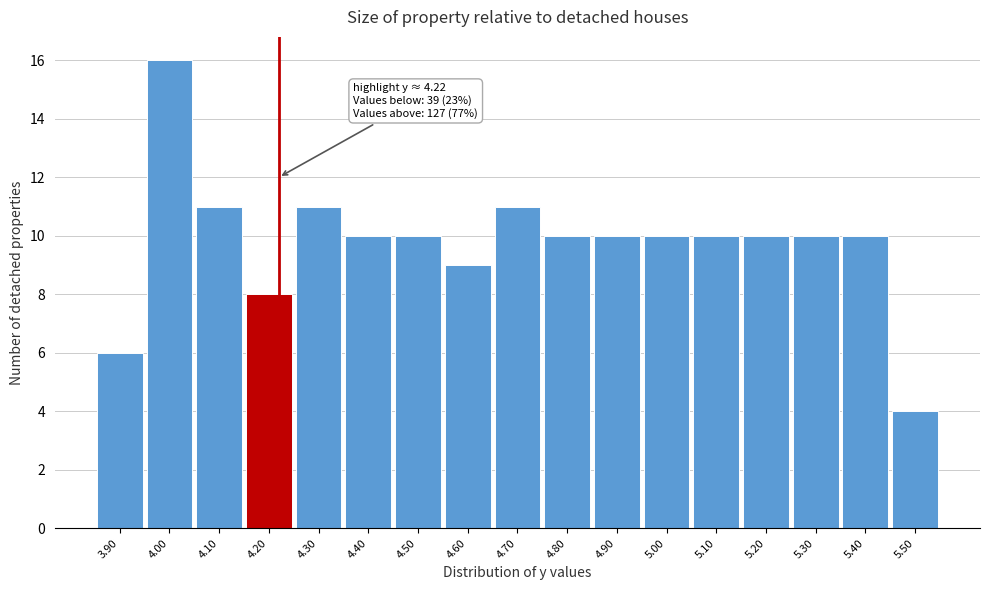

Which range on the x-axis has the tallest bar?

3.95 to 4.05